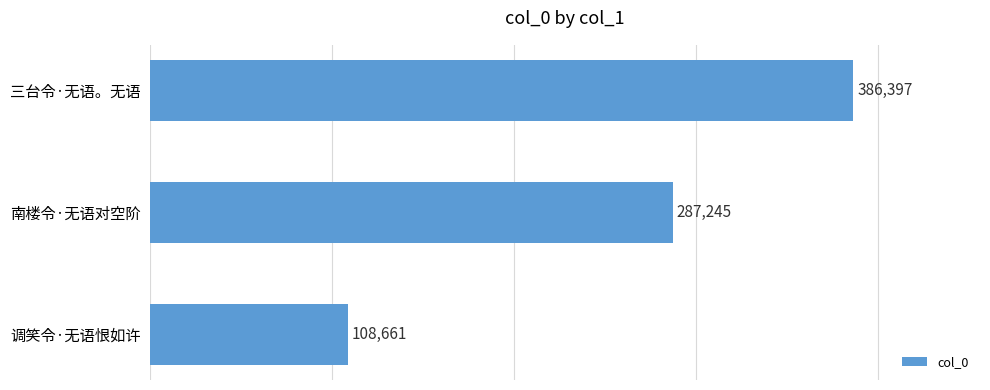

Is it true that the value at 南楼令·无语对空阶 is 411390?

False